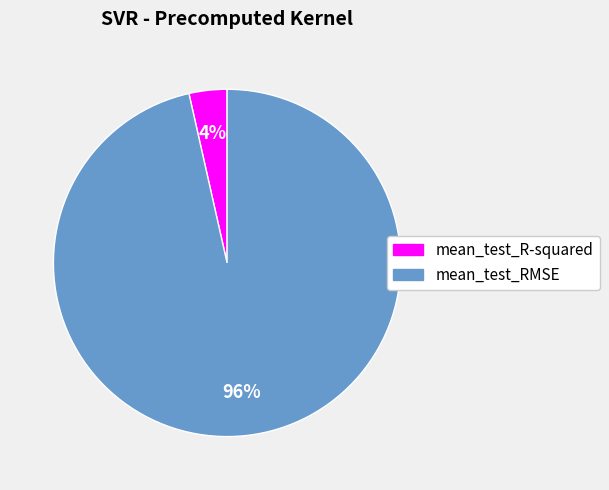

To the nearest percent, what percentage of the pie is mean_test_RMSE?

96%